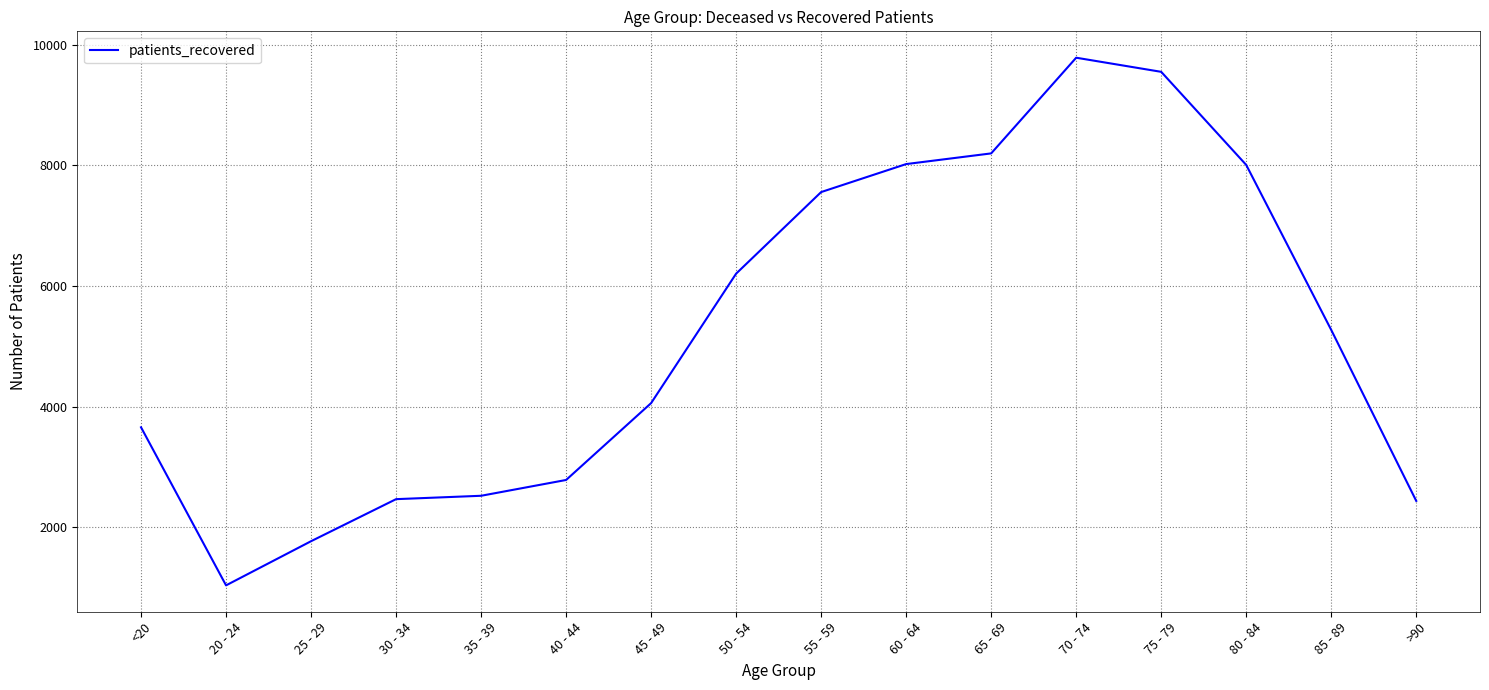

What is the difference between the maximum and second lowest values?

8014